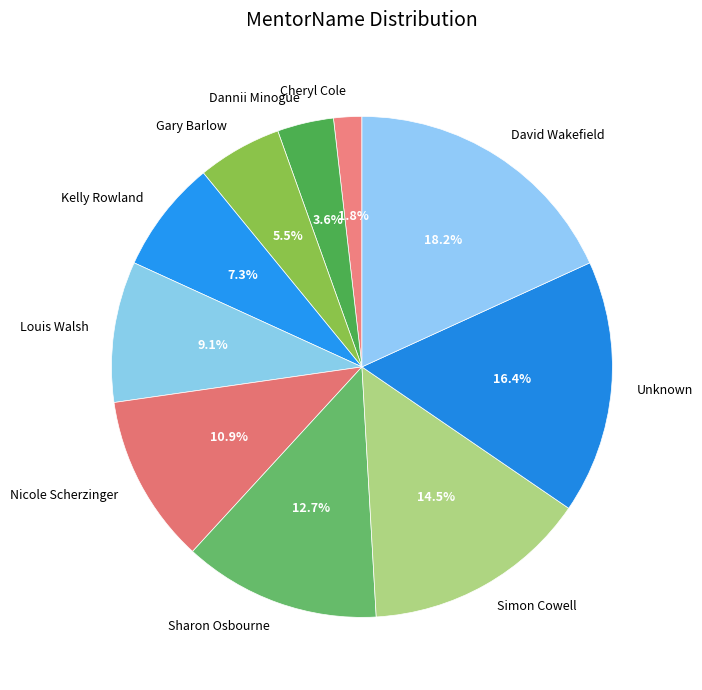

To the nearest percent, what percentage of the pie is Kelly Rowland?

7%